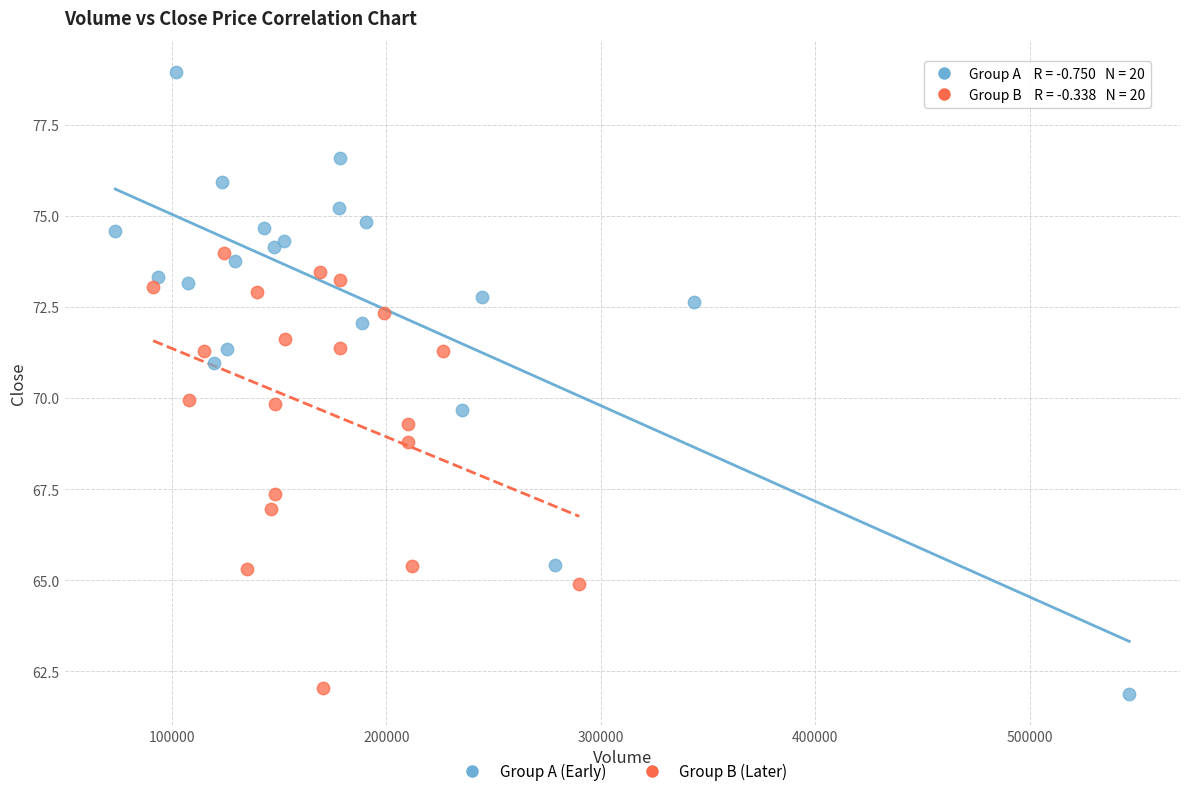

Which series reaches the minimum Y coordinate?

Group A (Early)